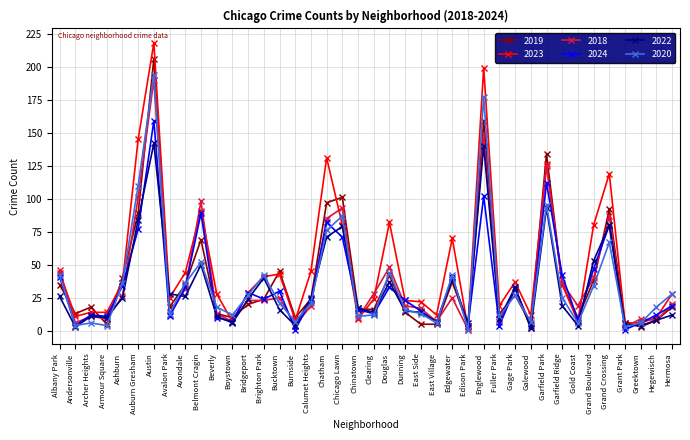

The value of 2019 at Chicago Lawn is 101. True or false?

True